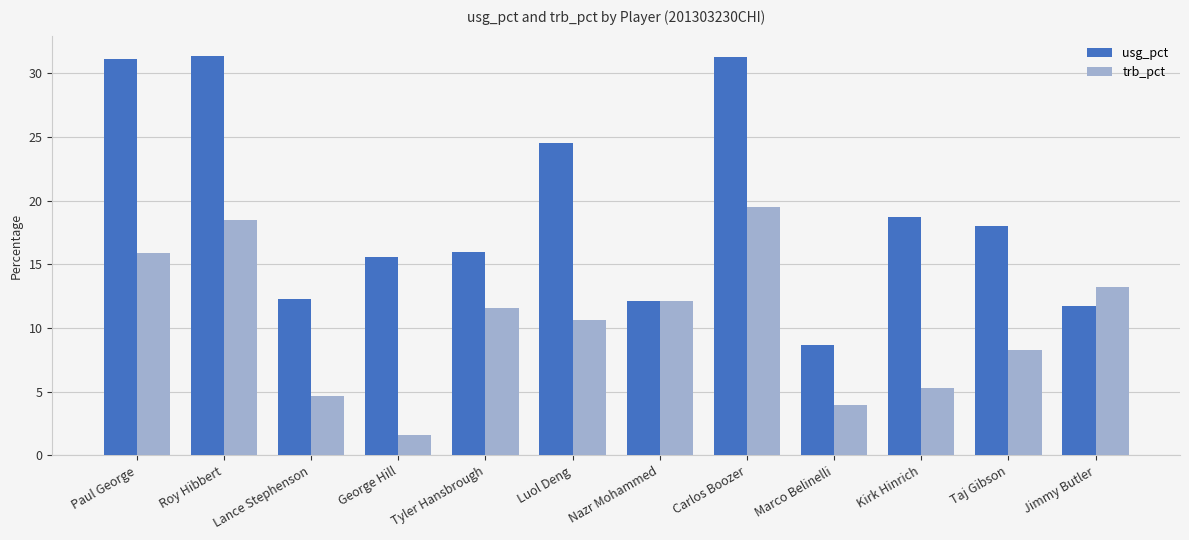

What is the difference between the maximum and minimum values in the trb_pct series?

17.9